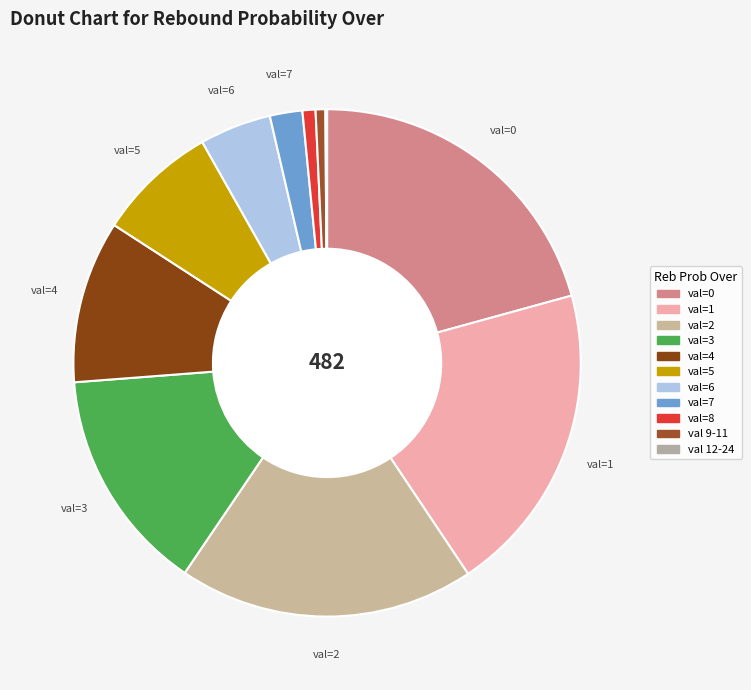

To the nearest percent, what is the average slice percentage?

9%